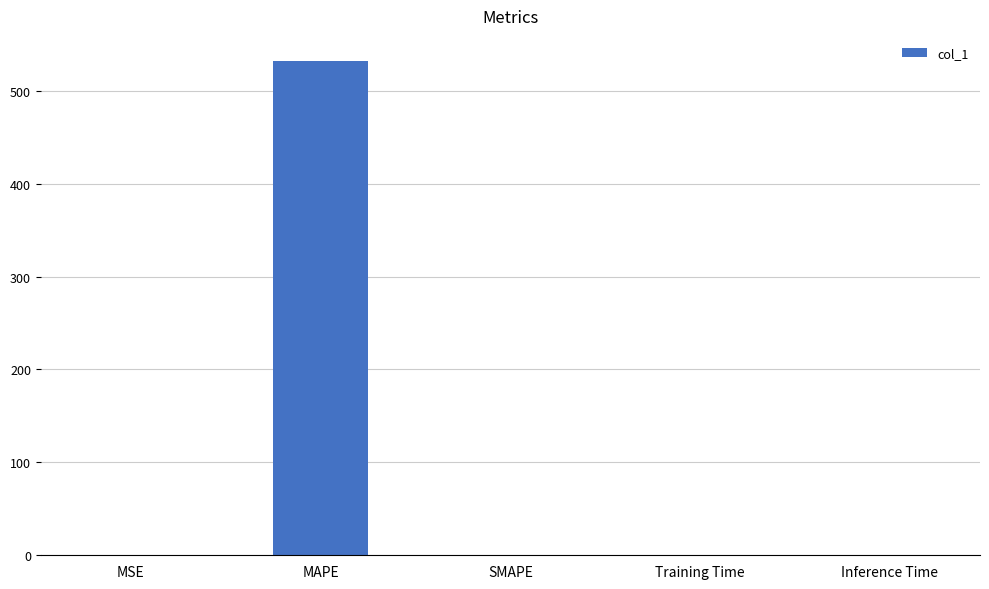

Which has a higher value, Inference Time or MAPE?

MAPE